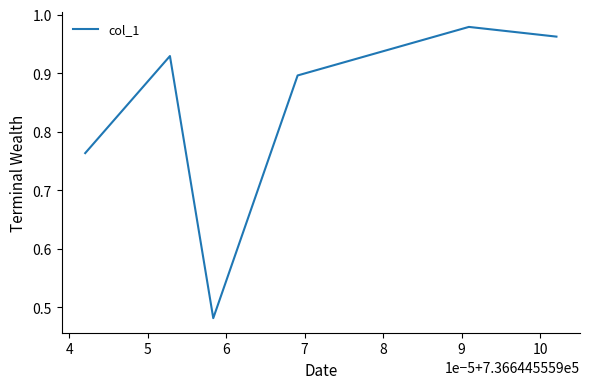

How many interior local valleys (lower than both neighbors) does the data have?

1